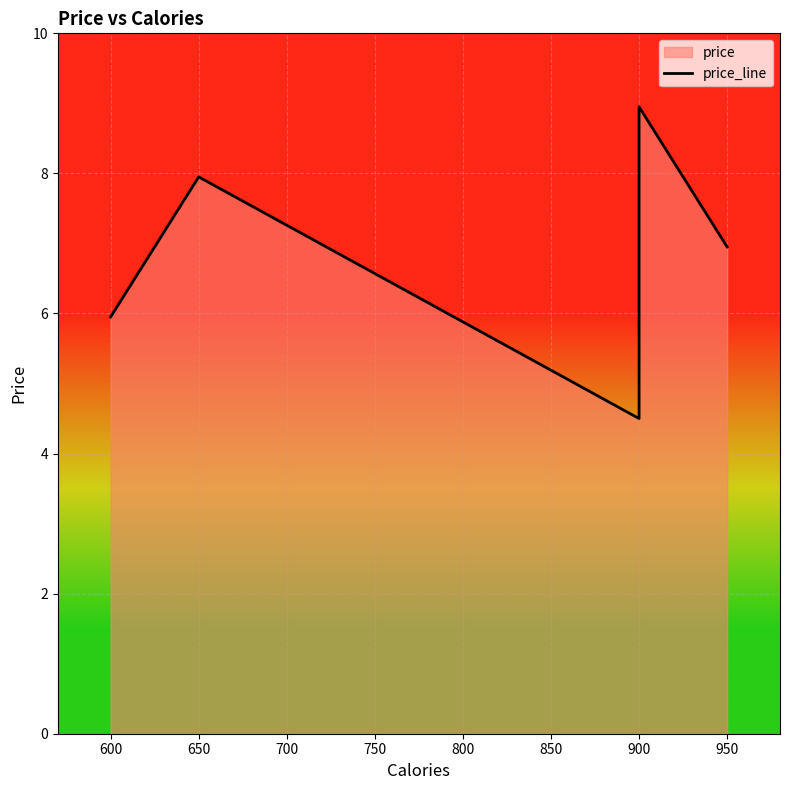

True or false: the data shows 4.0 at 950.

False